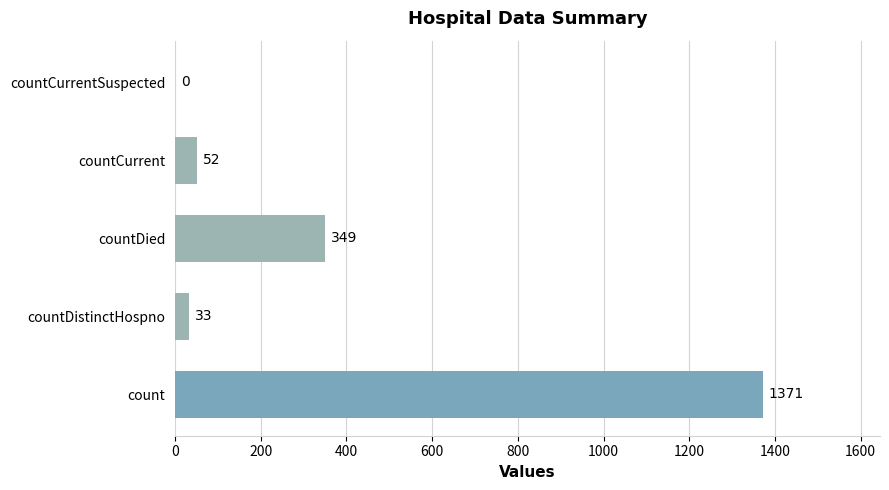

What is the sum of all values?

1805